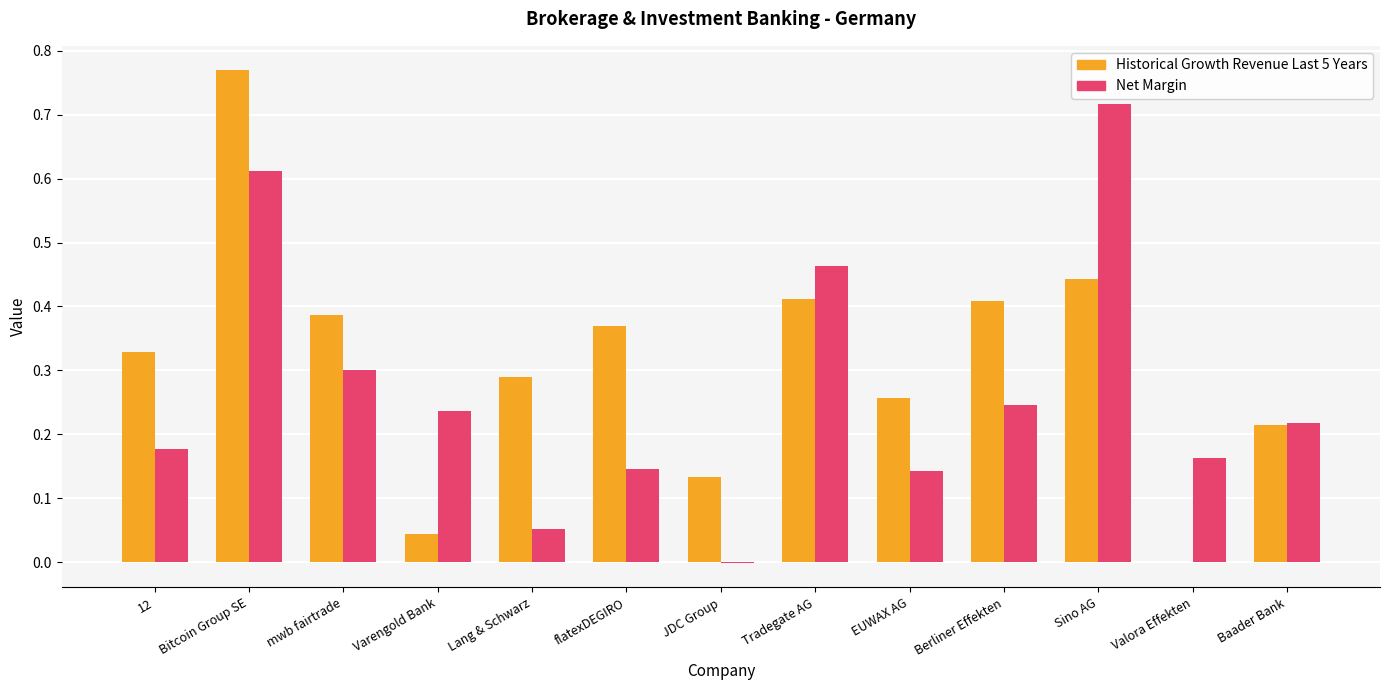

Is the value of Net Margin at Baader Bank greater than the value of Historical Growth Revenue Last 5 Years at EUWAX AG?

No